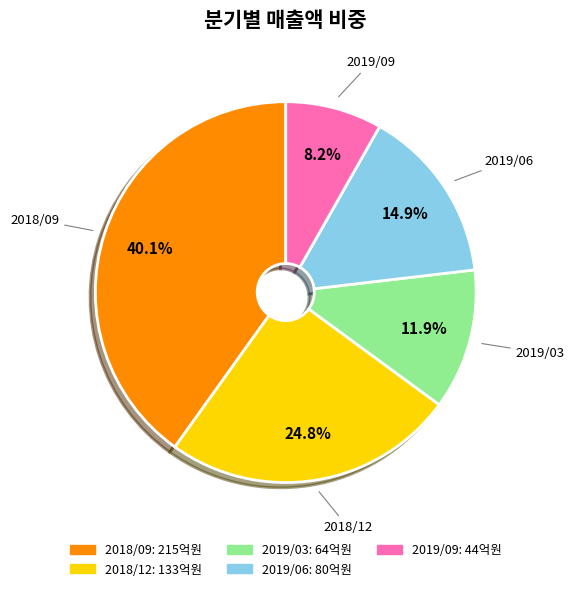

Which slice is the largest?

2018/09